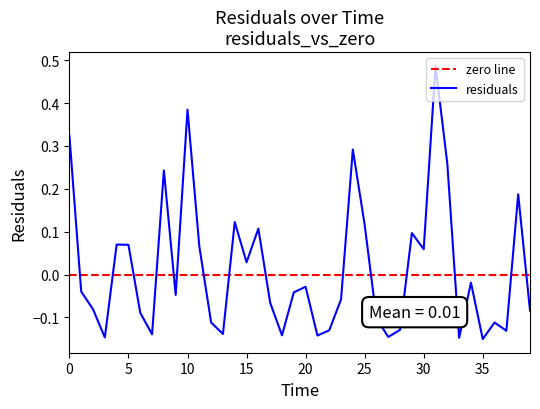

What is the change in value from 2 to 31?

+0.6